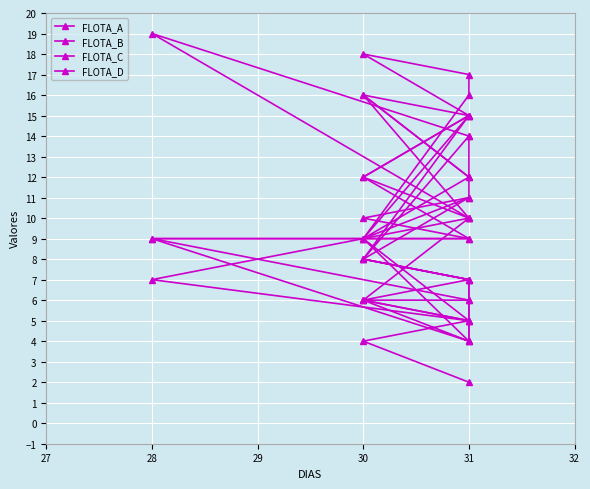

What is the value of the FLOTA_D point at the 11th from the left?

4